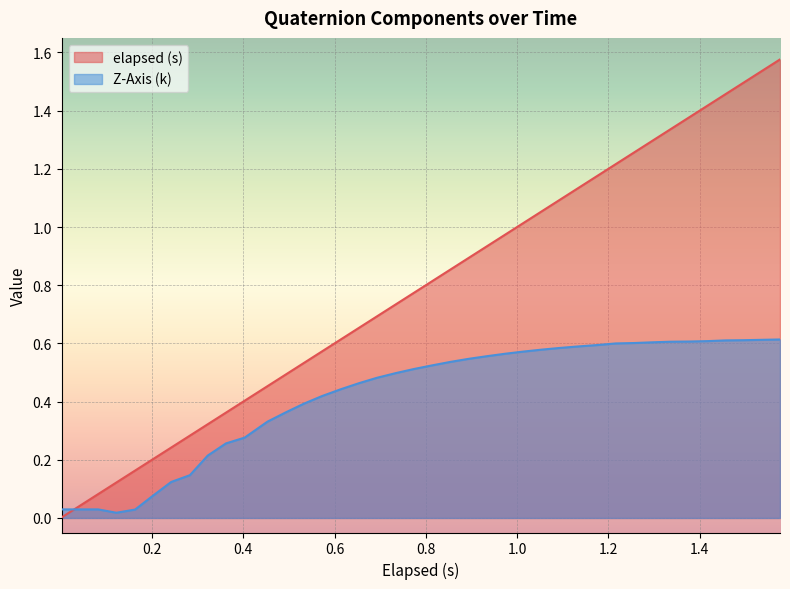

What are all the series names shown in the legend?

elapsed (s), Z-Axis (k)